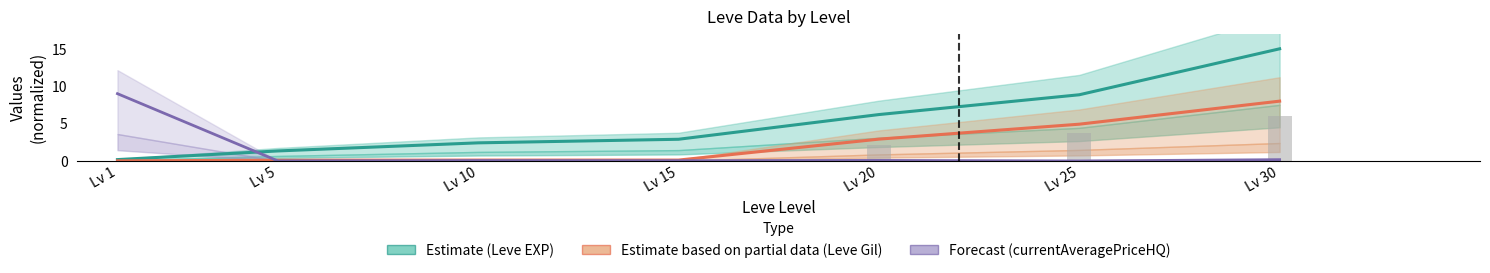

What is the value of the Forecast (currentAveragePriceHQ) bar at the 7th from the left?

0.2